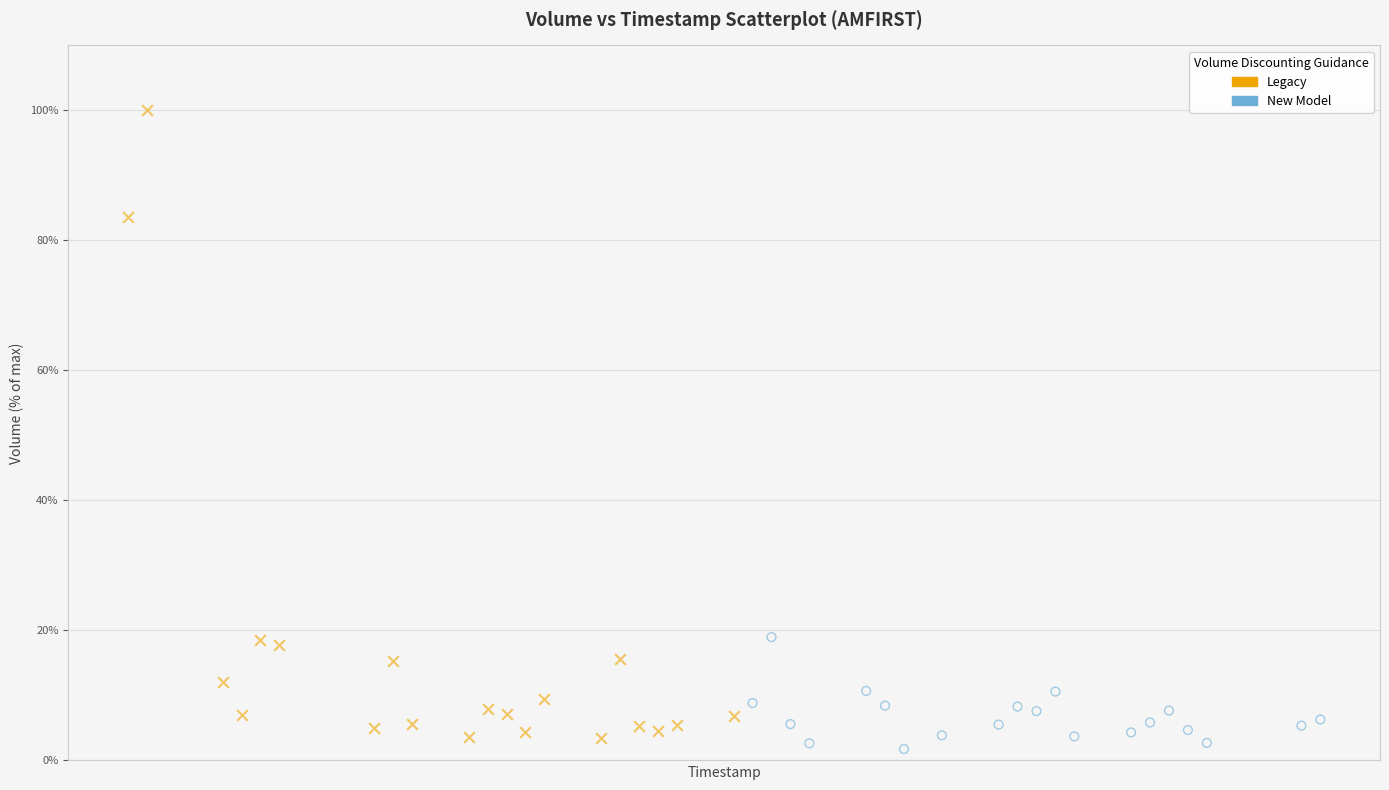

What are all the series names shown in the legend?

Legacy, New Model